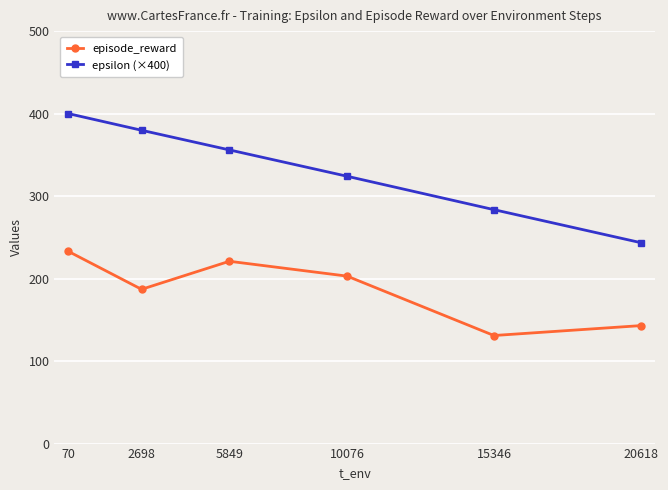

Rank the series by their maximum value, from lowest to highest.

episode_reward, epsilon (×400)